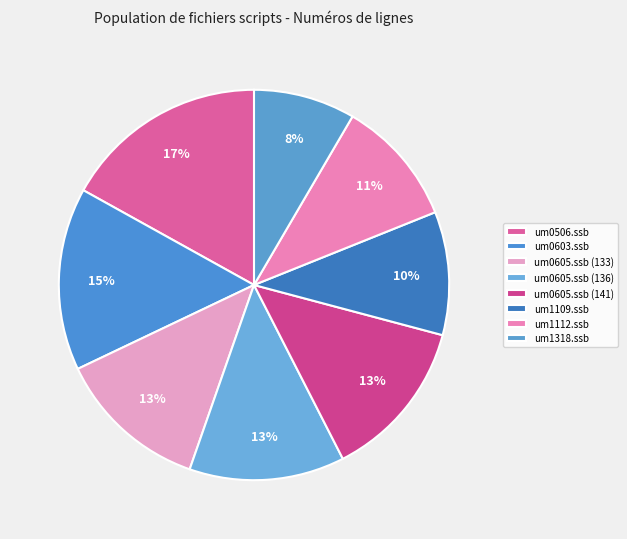

Which category has the biggest portion of the pie?

um0506.ssb